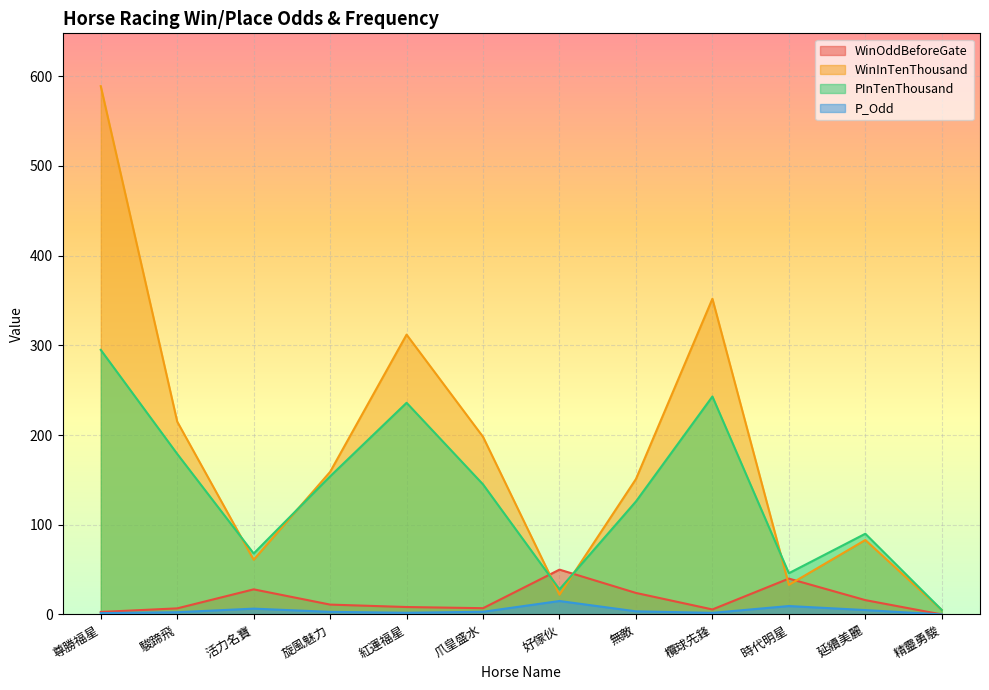

What is the sum of the WinOddBeforeGate values at 尊勝福星 and 好傢伙?

52.8